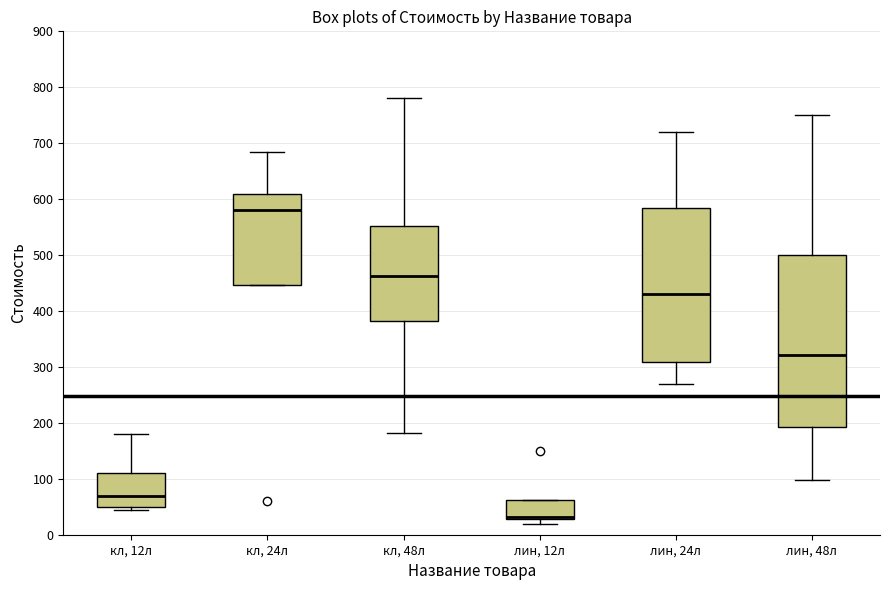

Which box has the highest median line?

кл, 24л